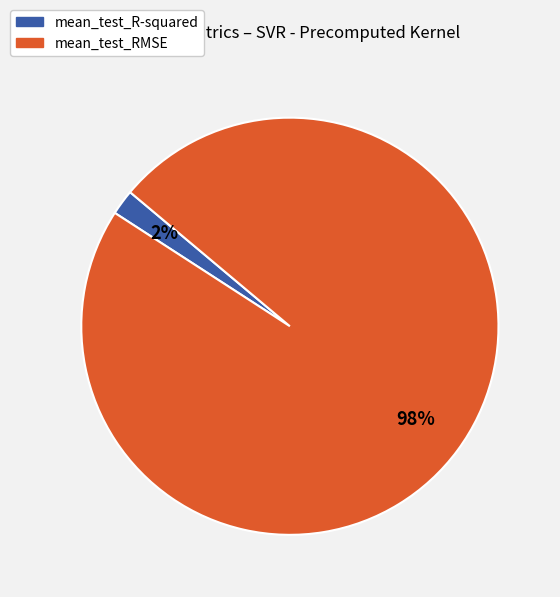

Is there any slice that represents more than half of the pie?

Yes